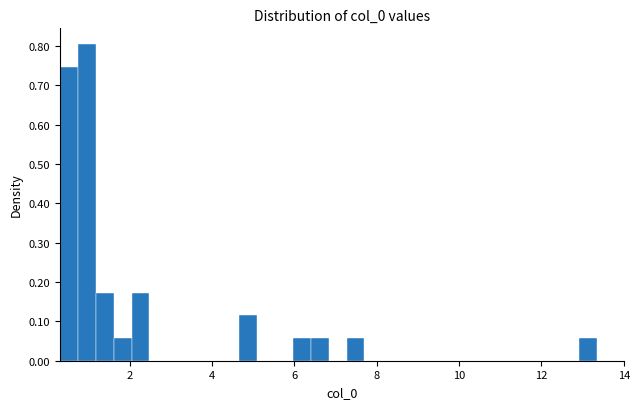

Read against the x-axis, roughly where is the centre of the tallest bar?

1.0